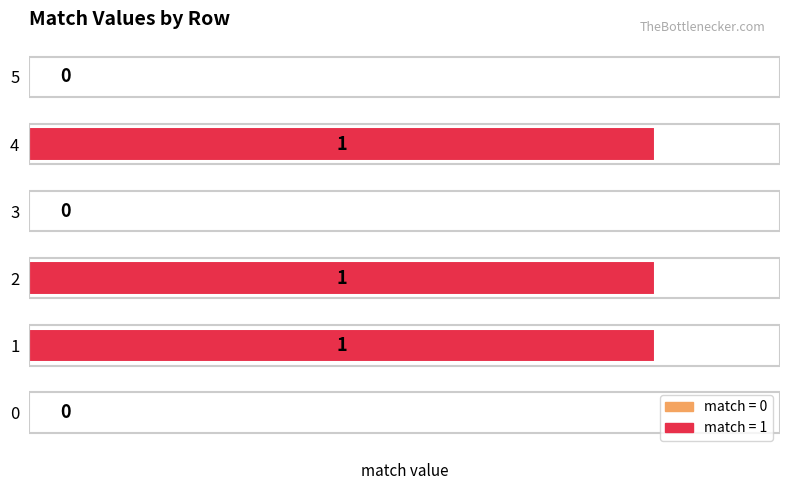

What is the change in value from 3 to 4?

+1